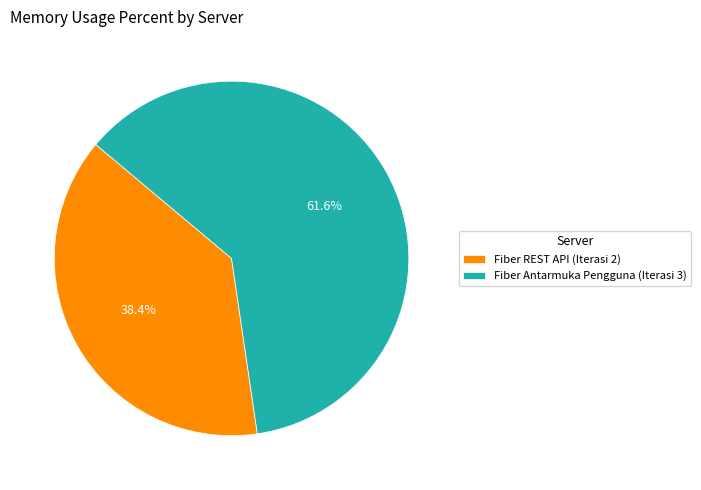

To the nearest percent, what is the difference between the largest and smallest slice percentages?

23%